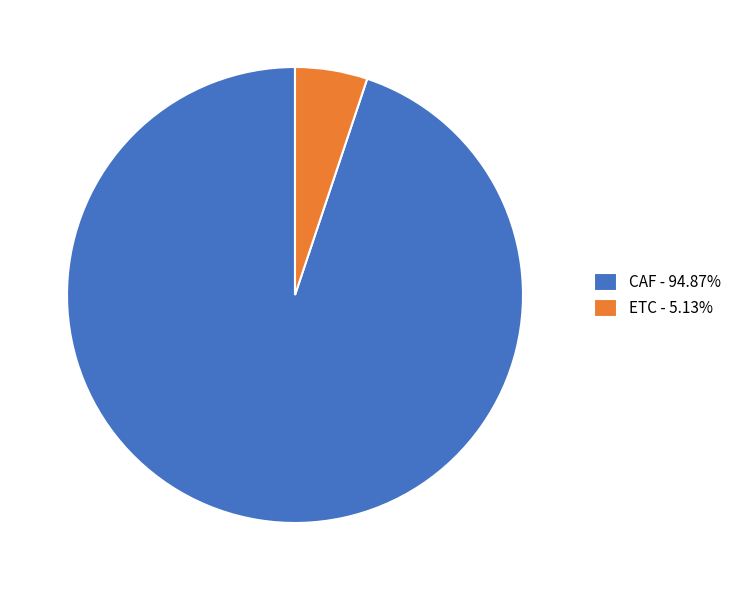

Is ETC - 5.13% the majority of the pie?

No